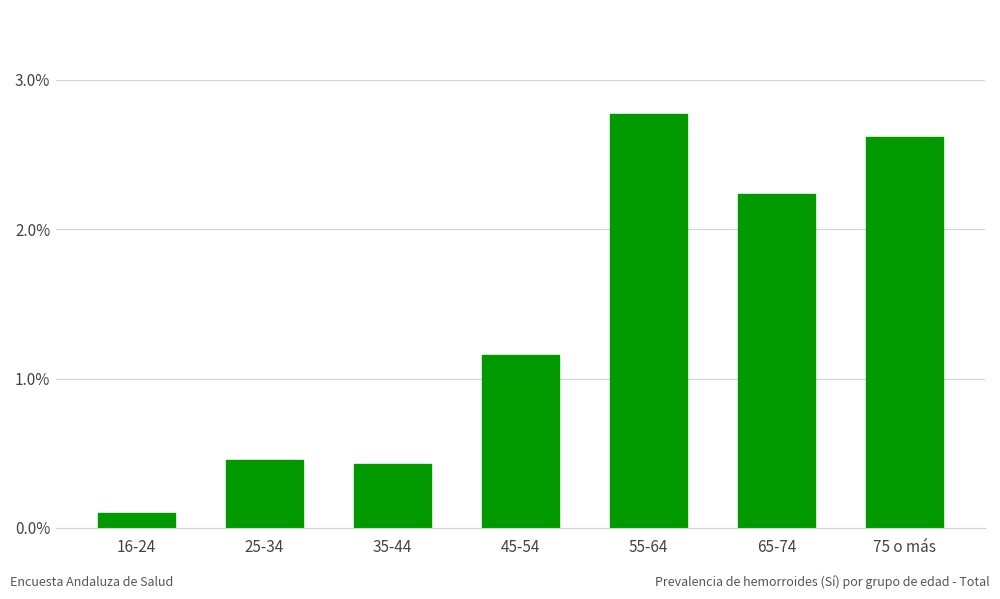

Is it true that the value at 45-54 is 0.0?

False